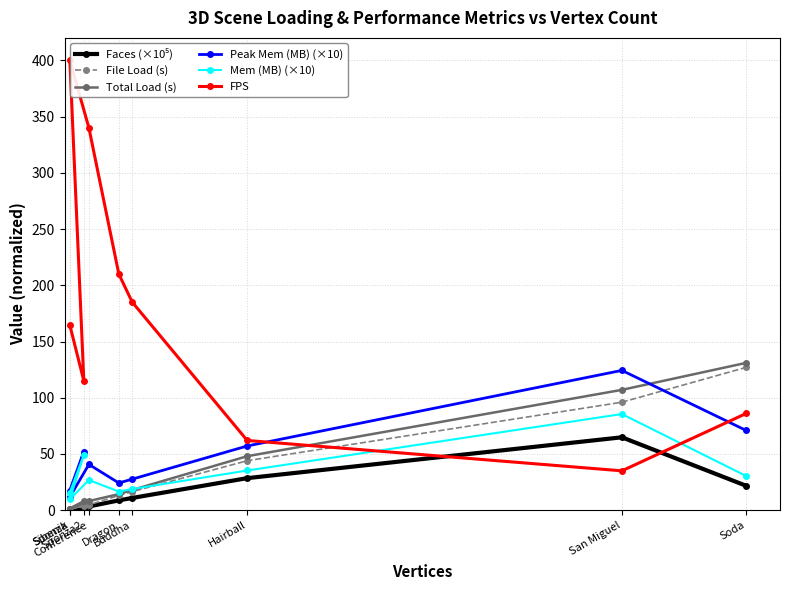

The Faces (×10⁵) series shows 10.9 at Buddha. True or false?

True